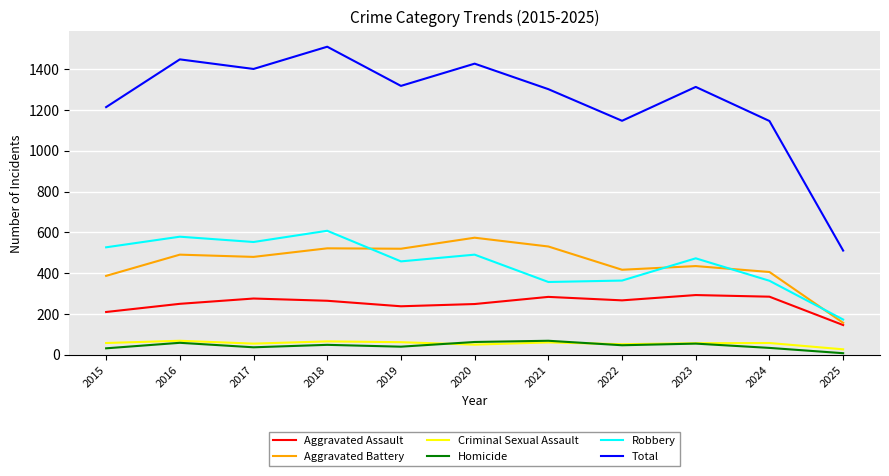

Which series has the largest total across all categories?

Total